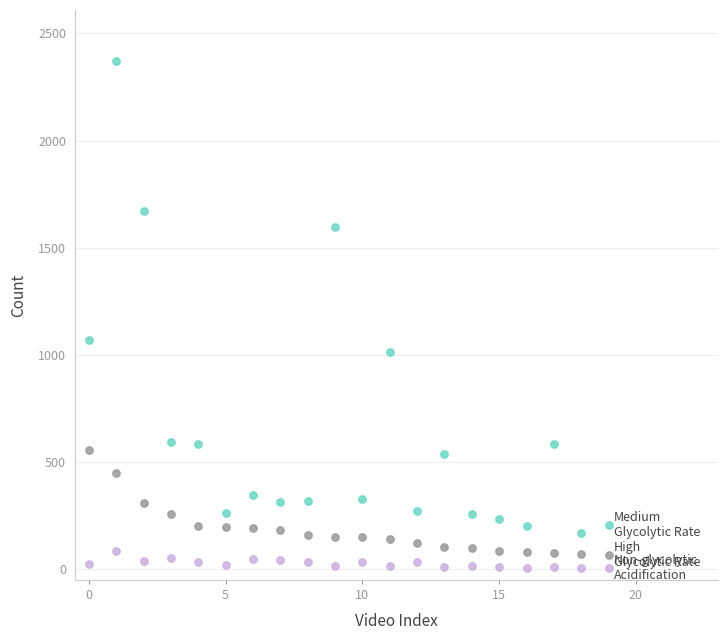

Across all data points, what is the range of Y values (max minus min)?

2368